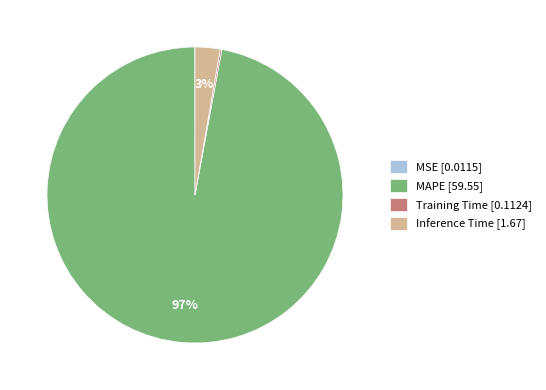

To the nearest percent, what is the difference between the largest and smallest slice percentages?

97%